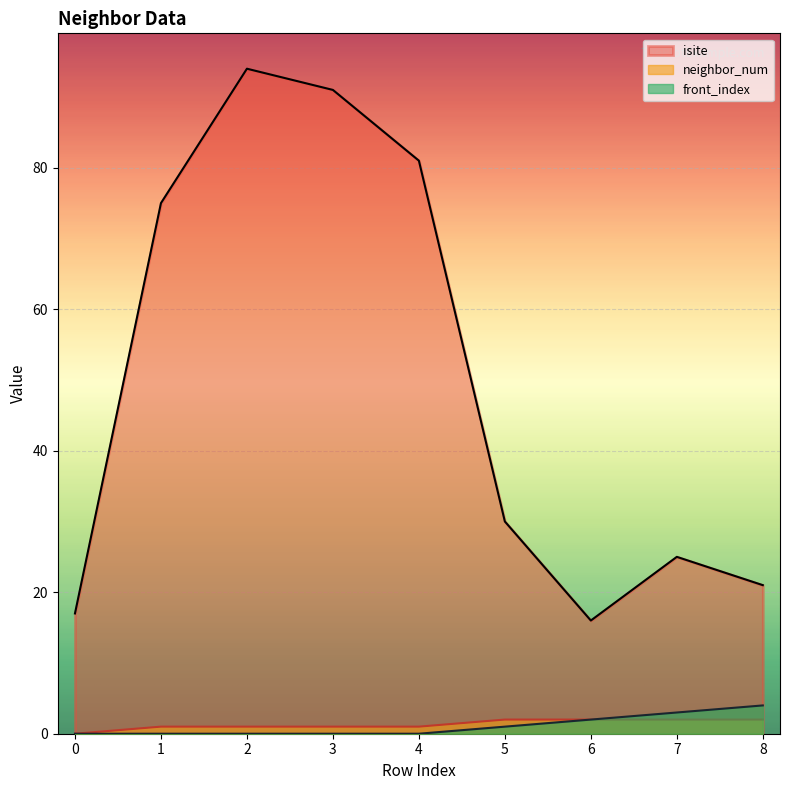

Which series has the largest total across all categories?

isite